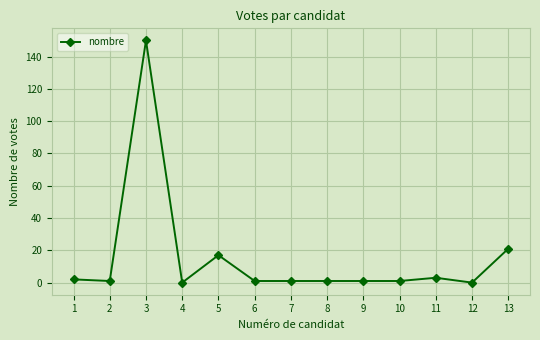

The chart shows a value of 0 at 12. True or false?

True